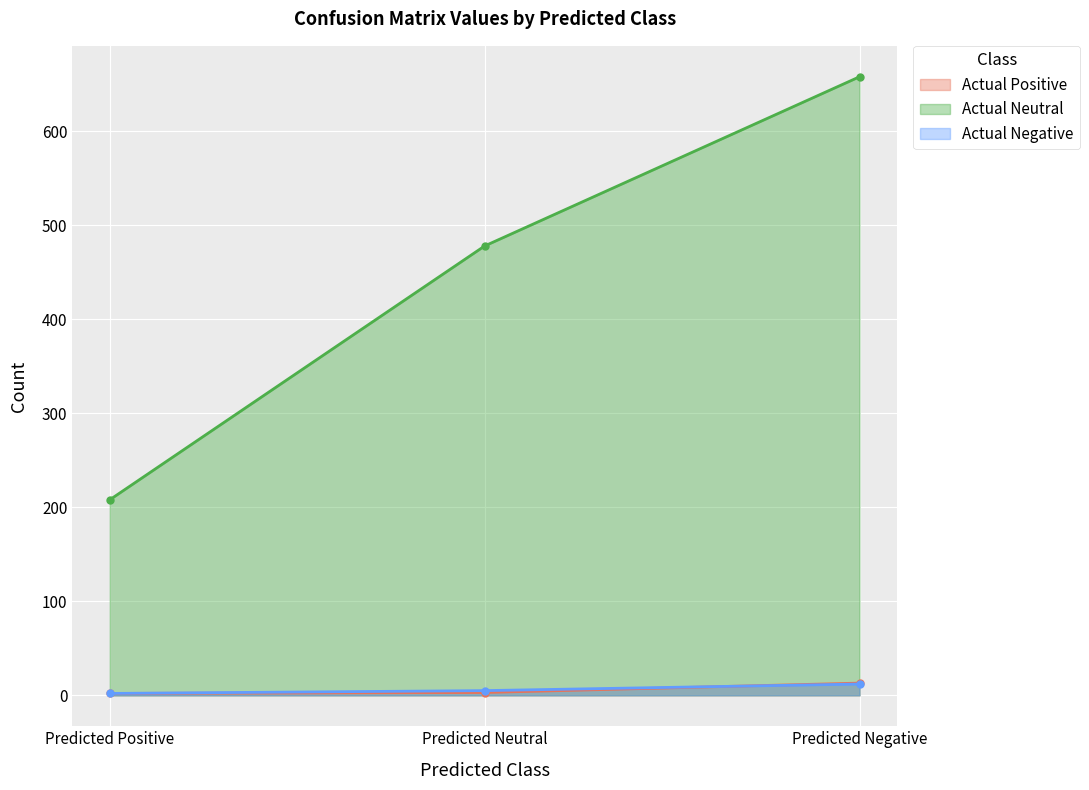

What is the spread (max minus min) of values at Predicted Positive?

206